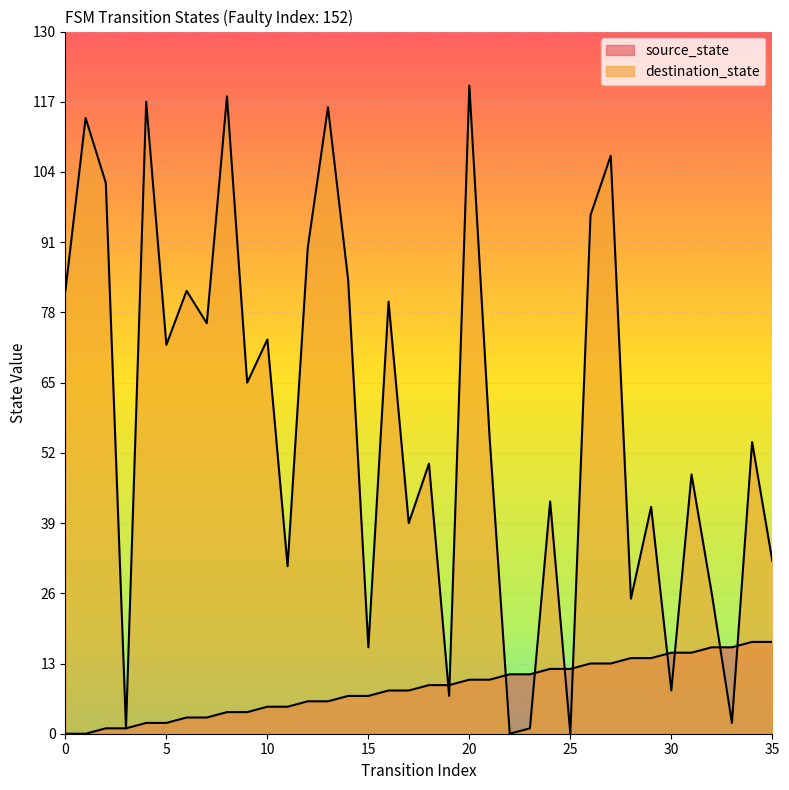

Is the value of destination_state at 28 greater than the value of source_state at 17?

Yes